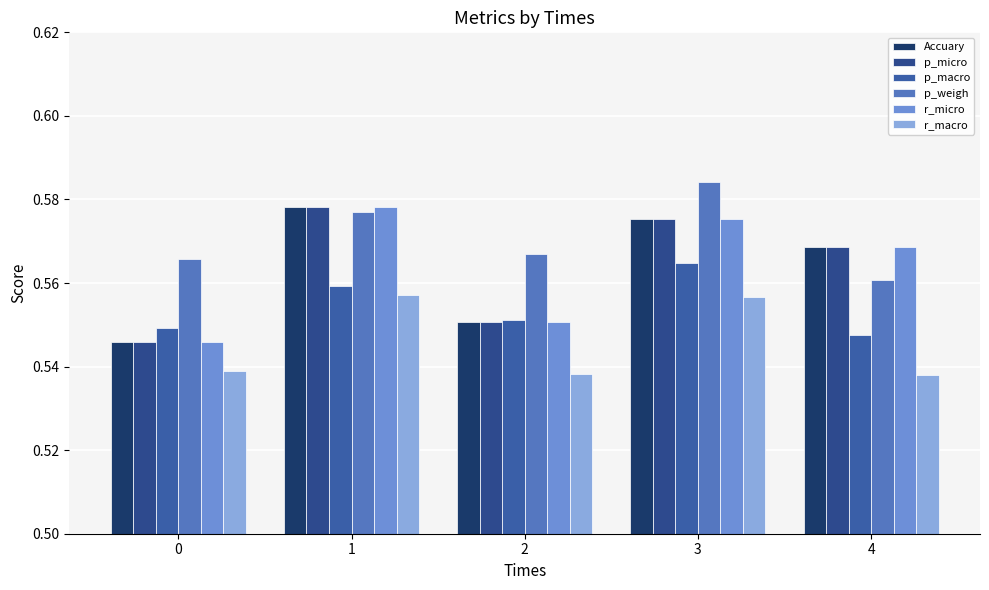

Which series has the largest total across all categories?

p_weigh